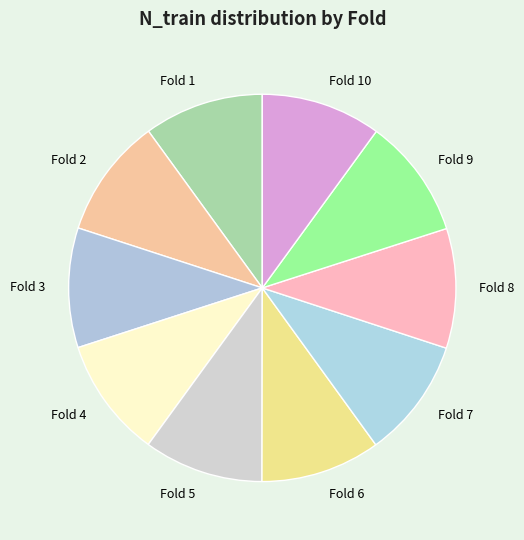

Does Fold 8 represent more than half of the total?

No